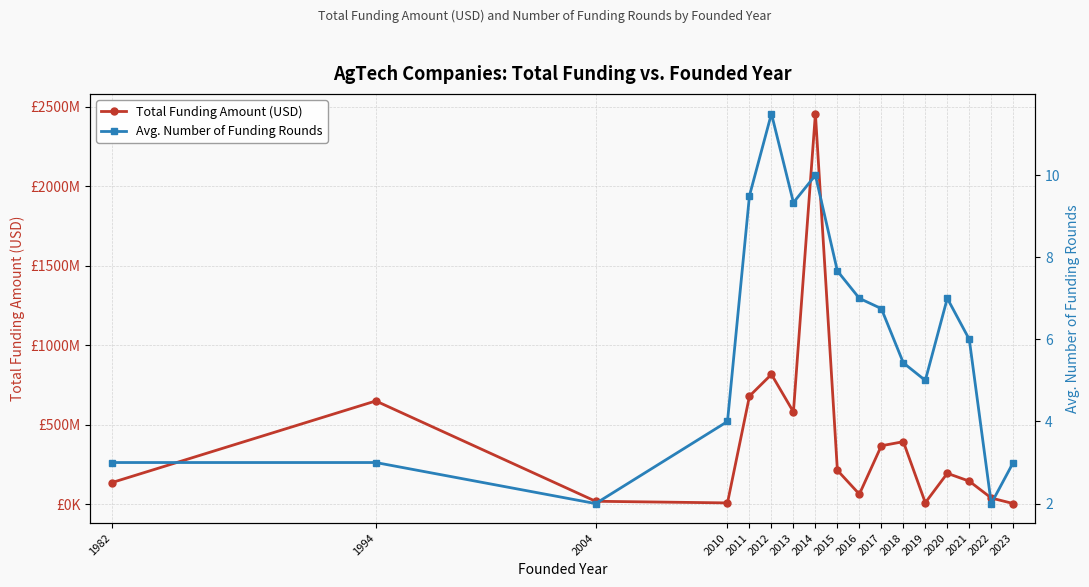

How many lines are shown in the chart?

2